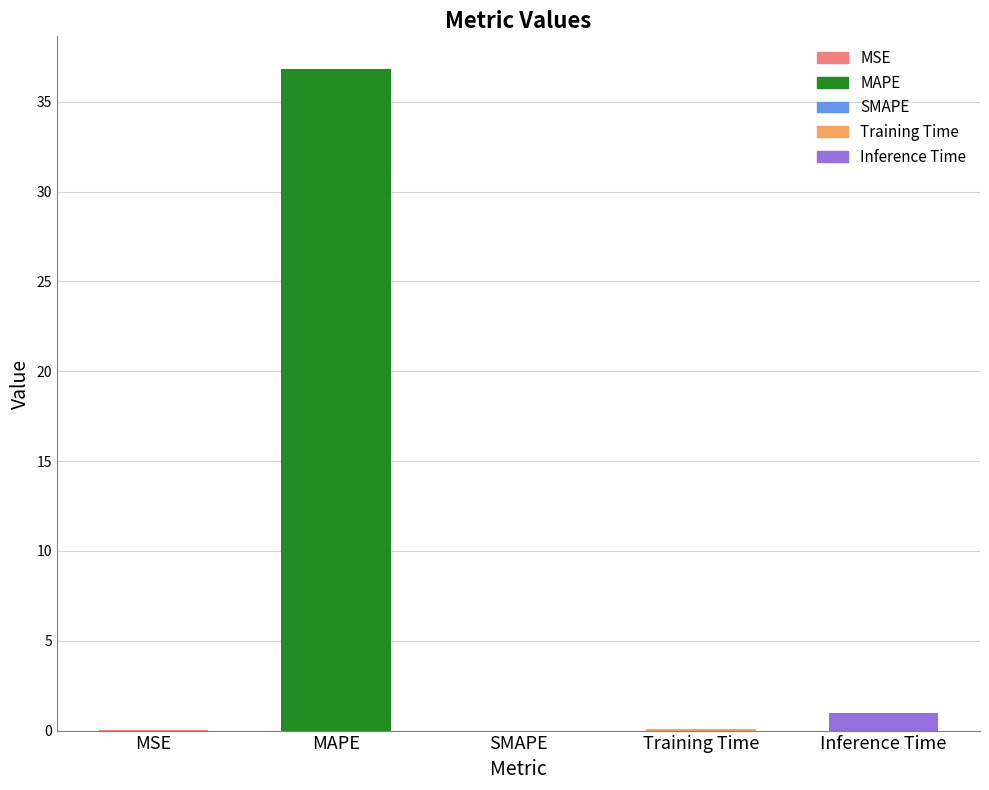

The chart shows a value of 36.8 at MAPE. True or false?

True